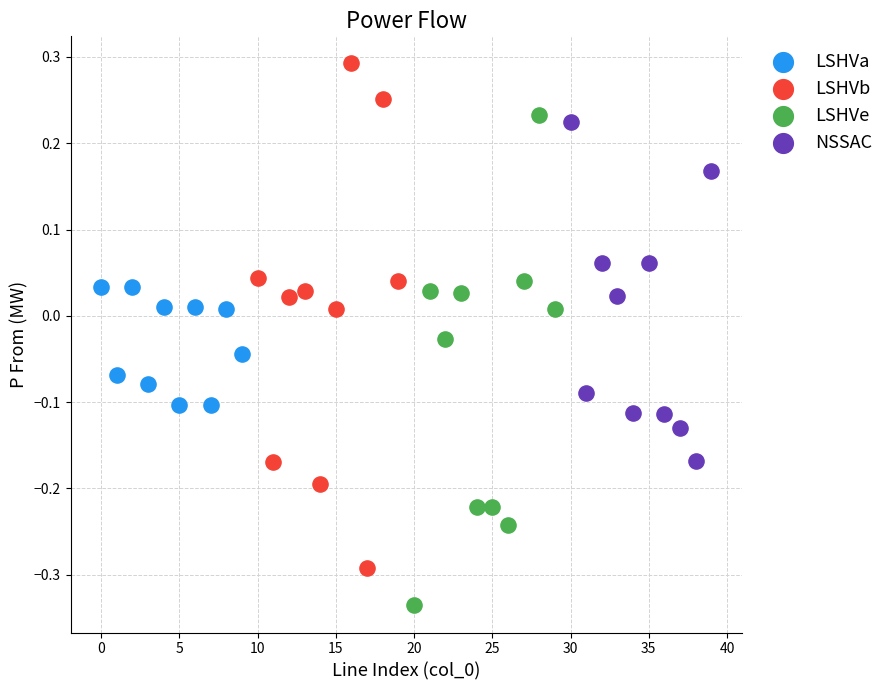

Which series has the widest spread of Y values?

LSHVb